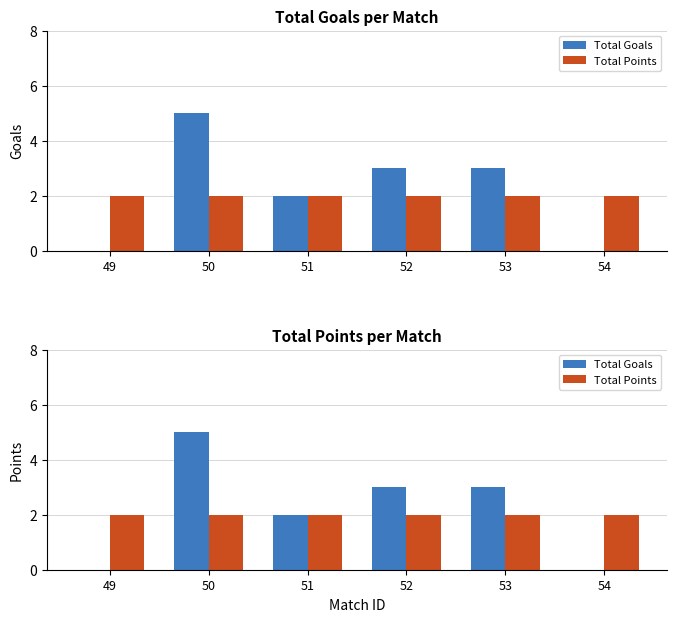

At how many categories does at least one series exceed 3?

1